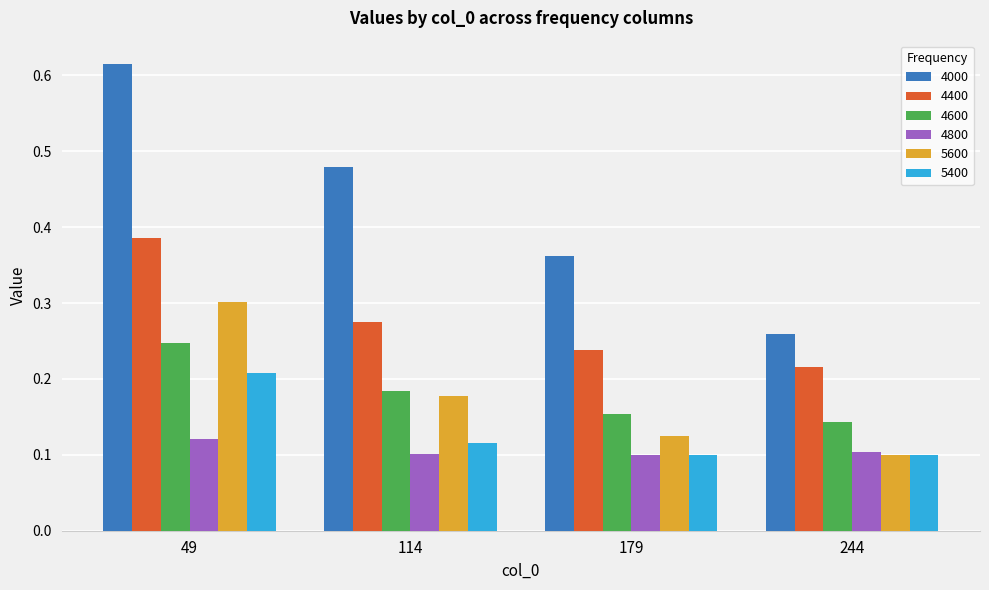

Count the 5400 values in the range 0 to 1.

4